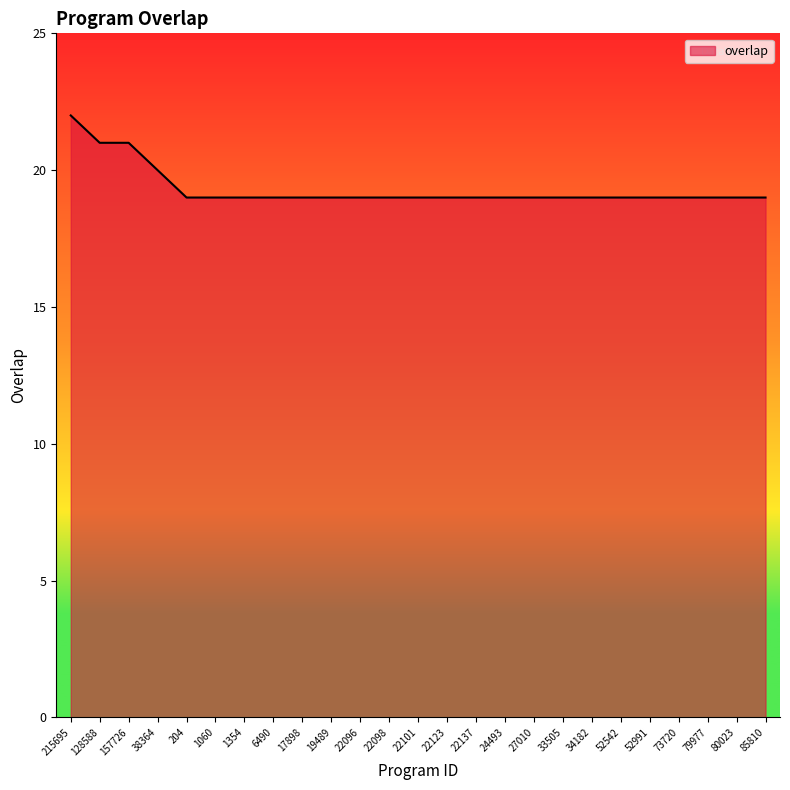

Reading left to right, transcribe all the data shown in this chart.

215695=22	128588=21	157726=21	38364=20	204=19	1060=19	1354=19	6490=19	17898=19	19489=19	22096=19	22098=19	22101=19	22123=19	22137=19	24493=19	27010=19	33505=19	34182=19	52542=19	52991=19	73720=19	79977=19	80023=19	85810=19